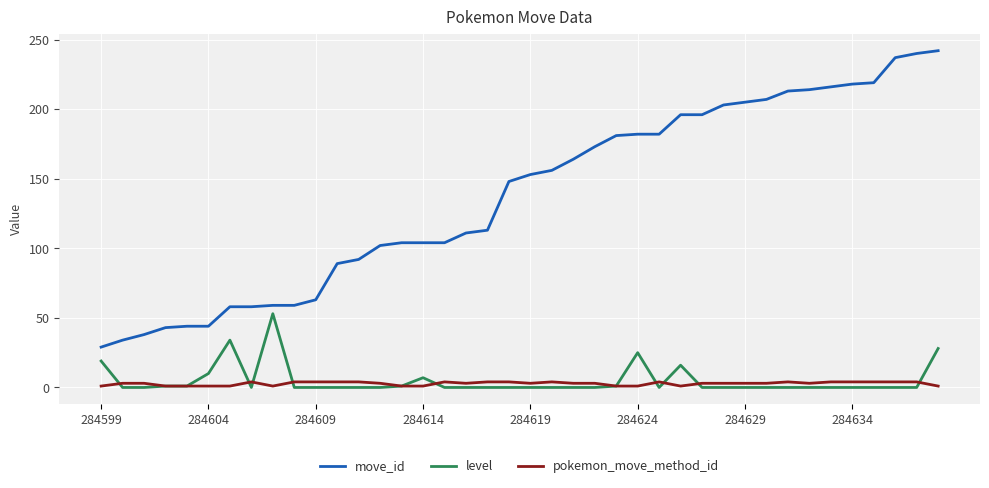

True or false: level and move_id cross at least once.

False